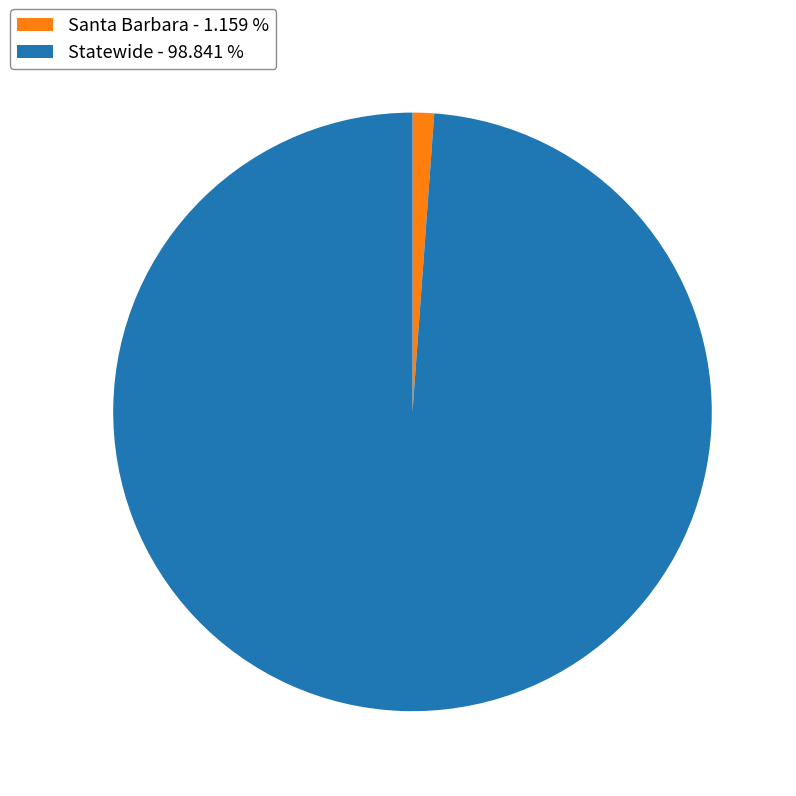

What is the majority slice?

Statewide